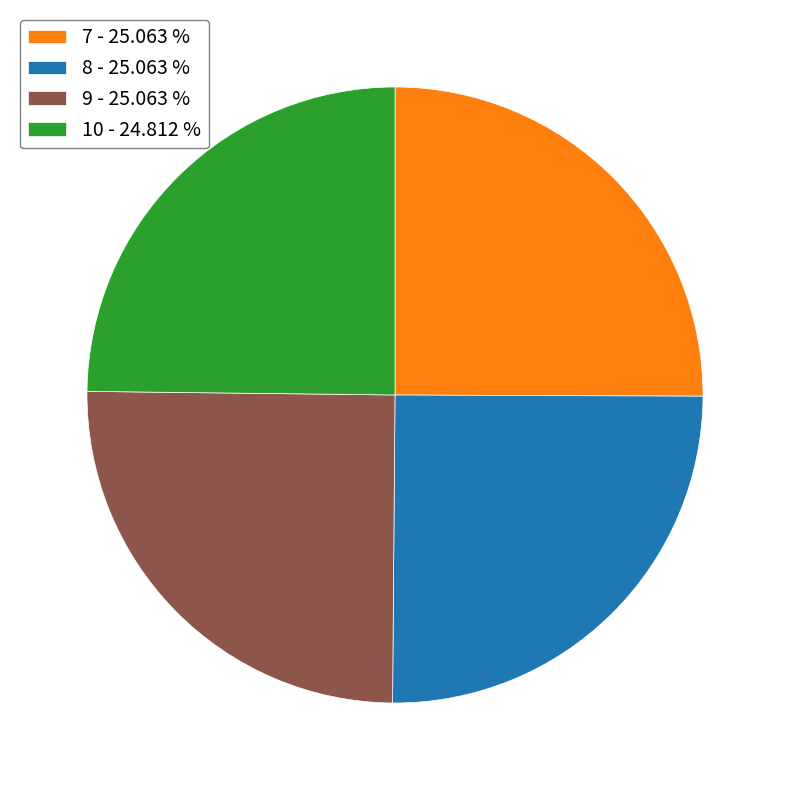

Is there any slice that represents more than half of the pie?

No